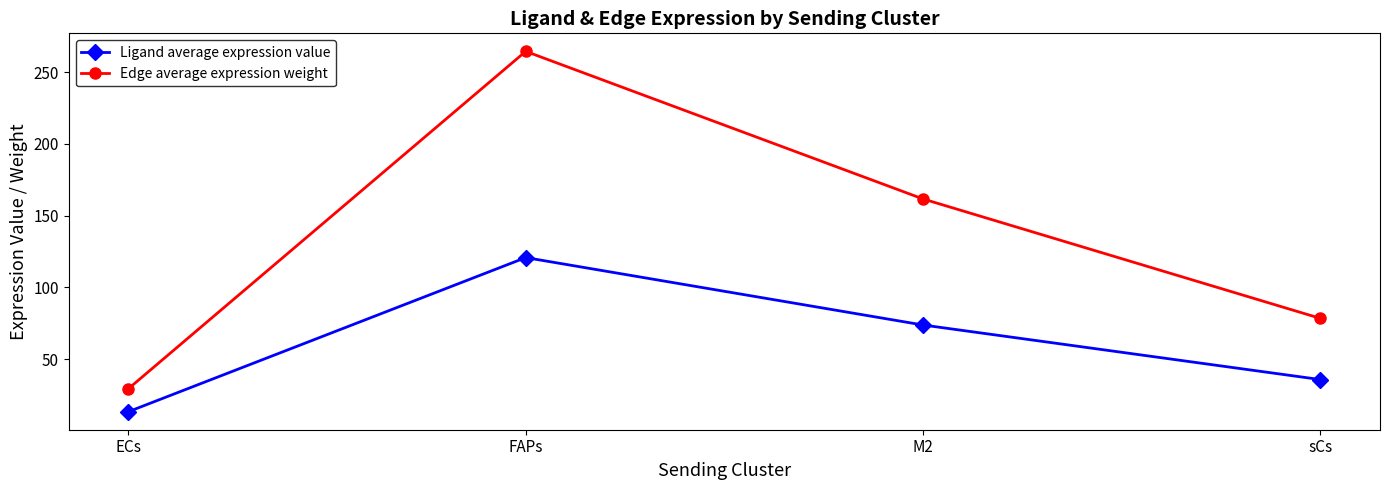

True or false: Ligand average expression value has more than 2 interior local peaks.

False